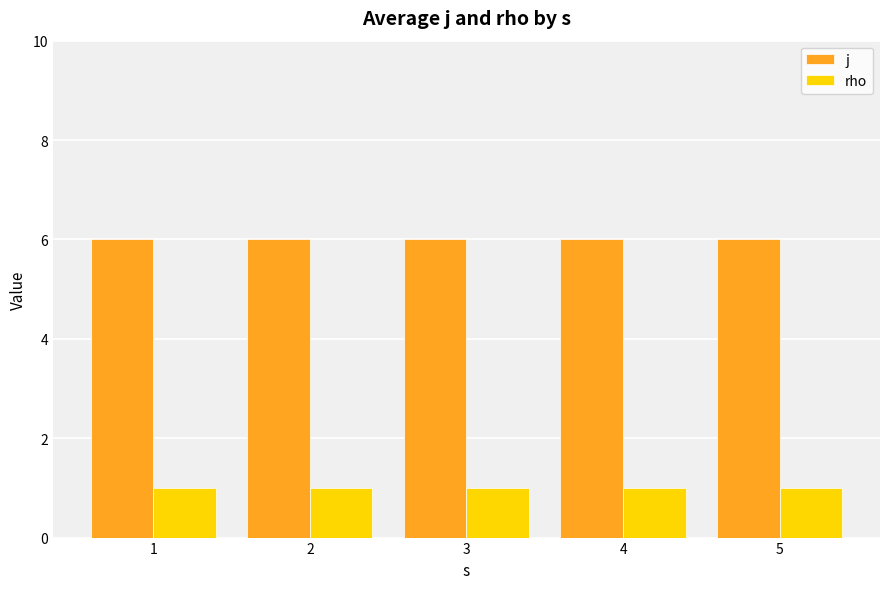

What is the greatest value displayed?

6